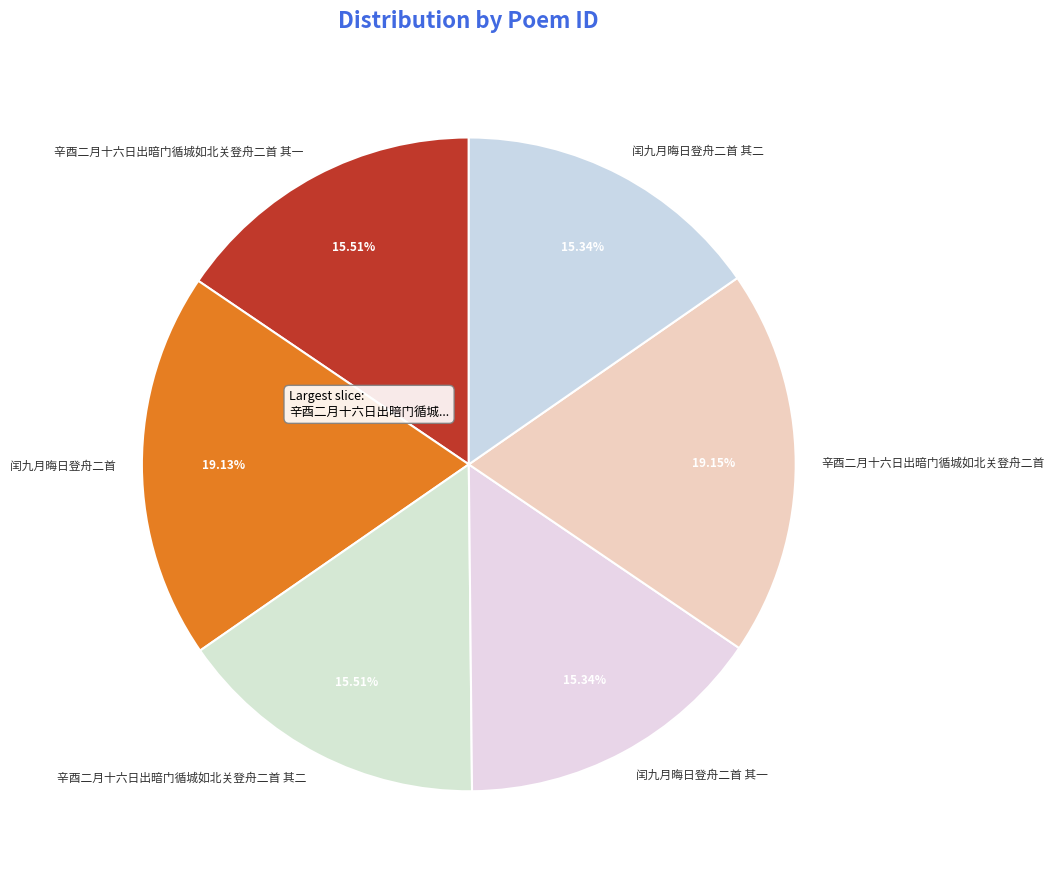

What portion of the pie excludes 辛酉二月十六日出暗门循城如北关登舟二首?

80.8%